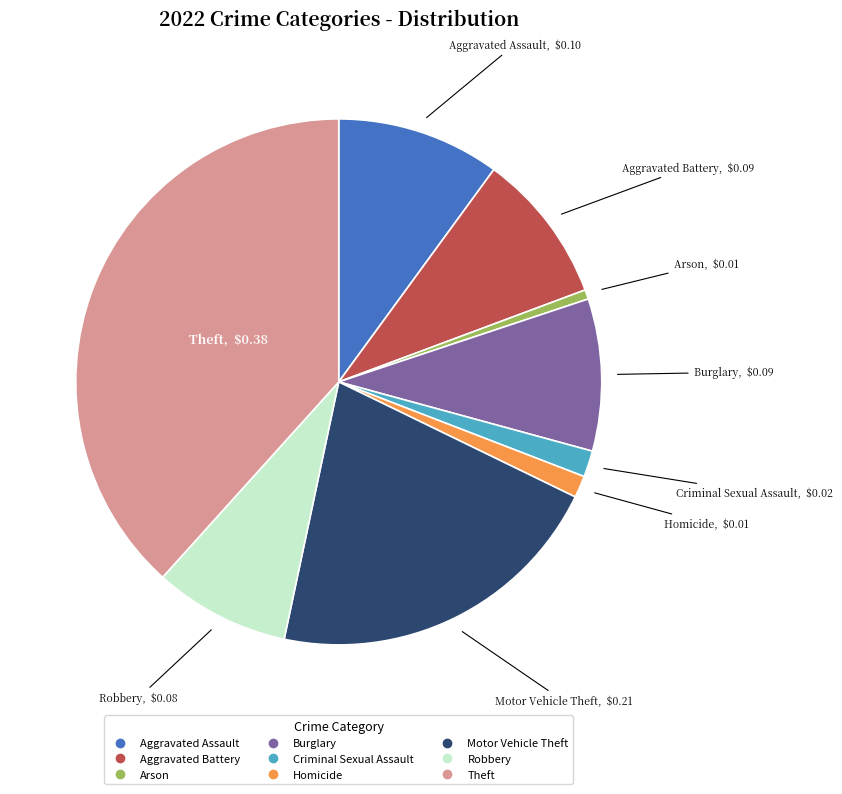

True or false: Burglary accounts for 9% of the total.

True